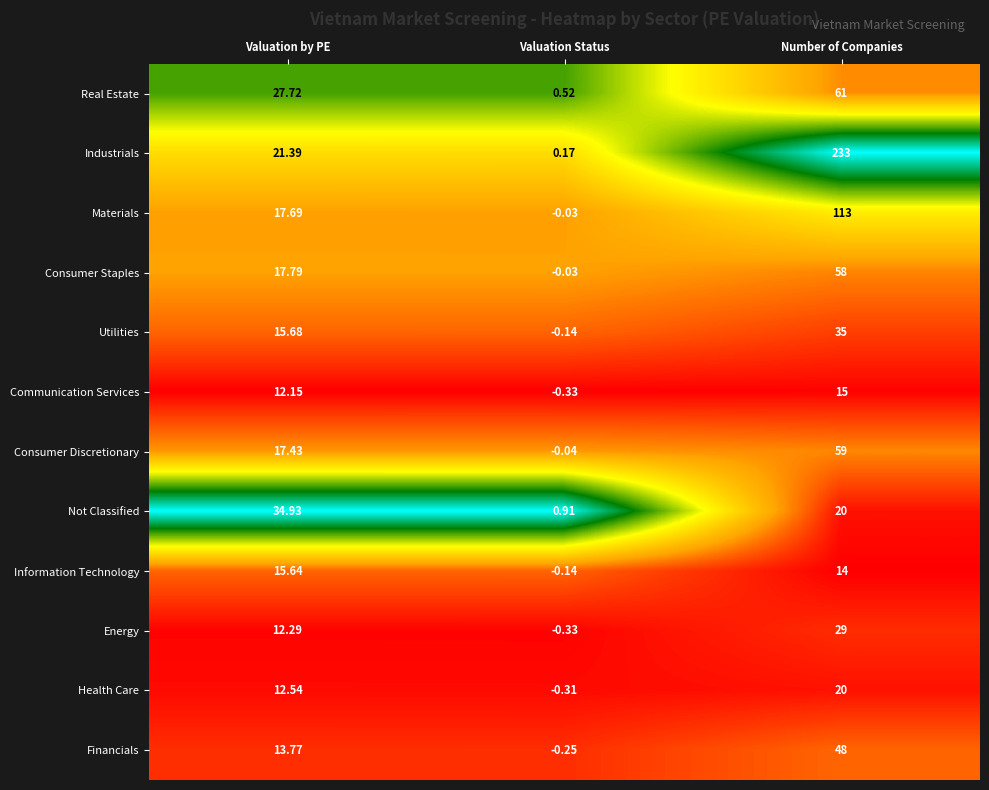

Is the value of Energy at Number of Companies greater than the value of Materials at Valuation by PE?

Yes